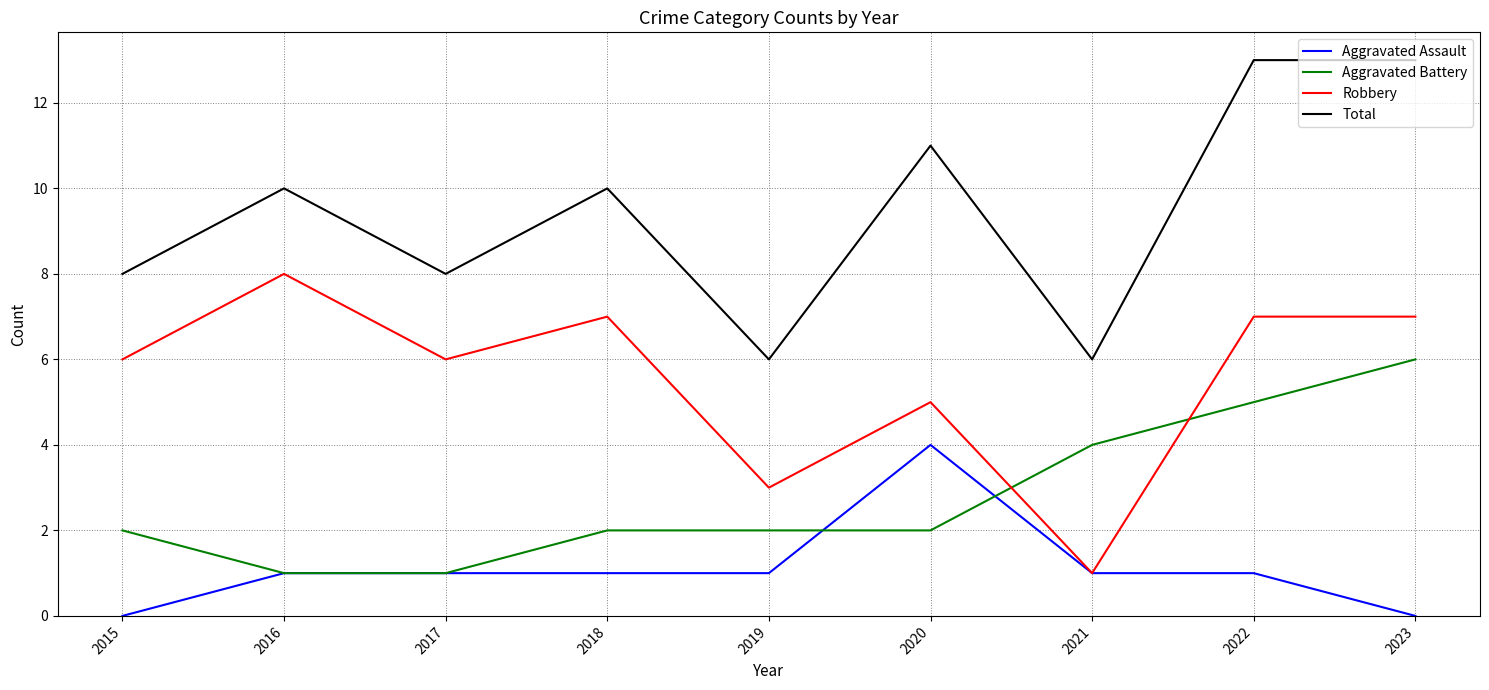

Which series has the largest total across all categories?

Total